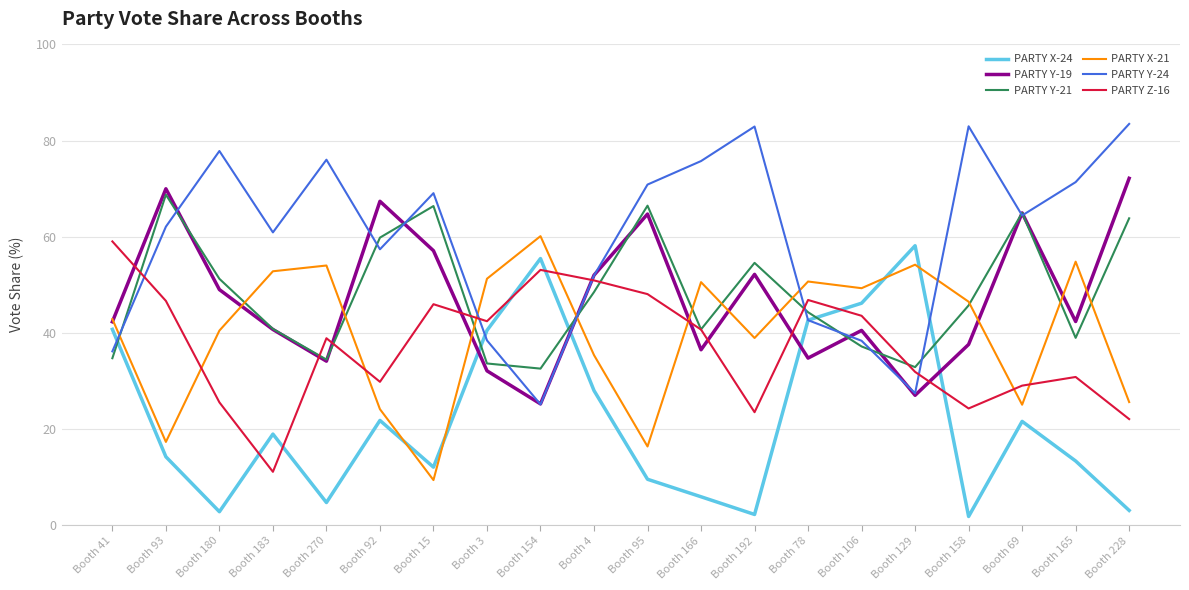

What is the minimum value shown in the chart?

1.8